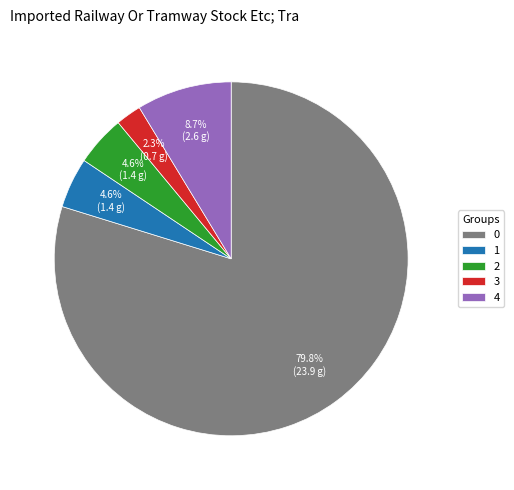

Approximately how many times larger is the value at 0 compared to 2?

17.3